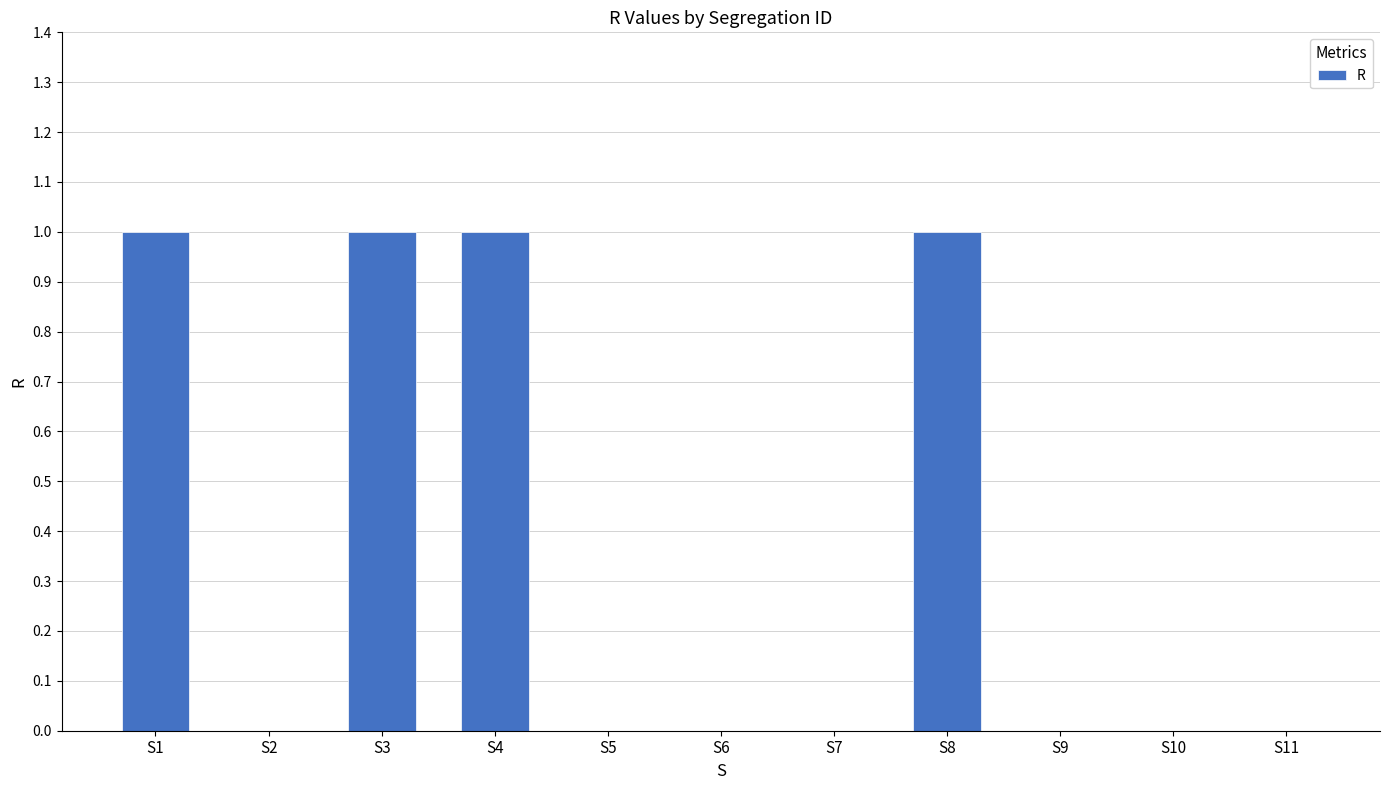

Reading left to right, what are all the values shown in this chart?

1	0	1	1	0	0	0	1	0	0	0